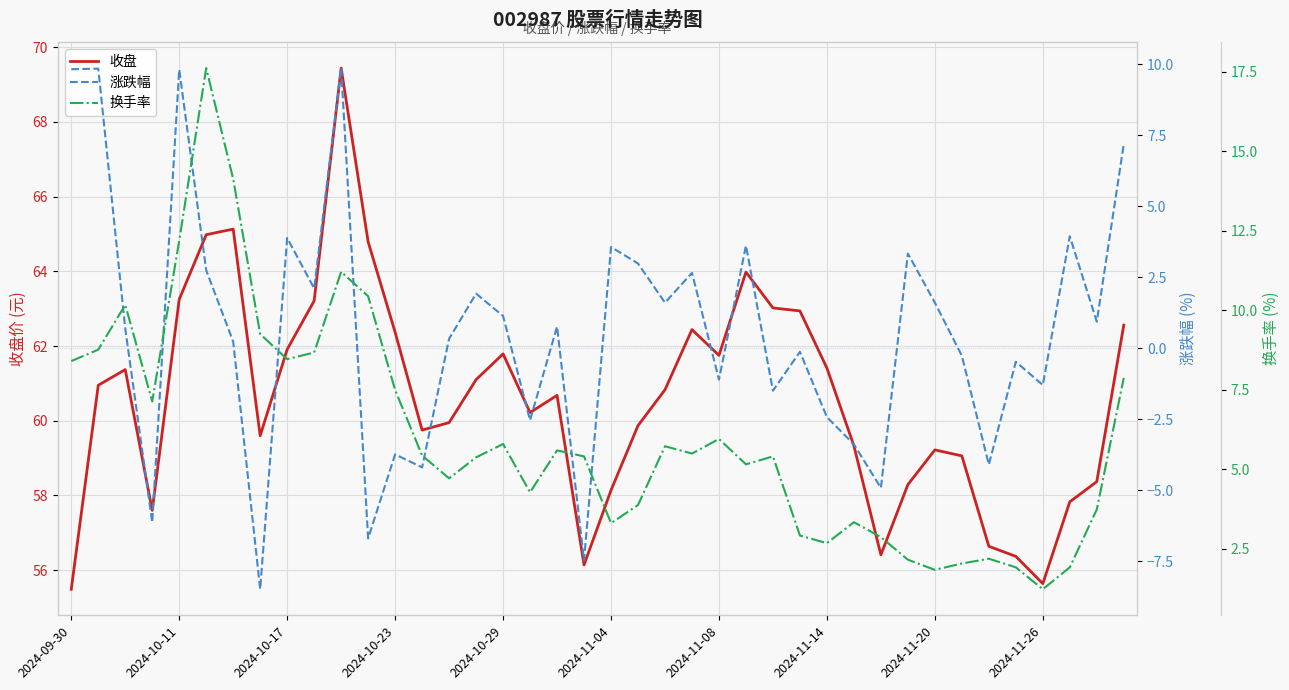

True or false: 换手率 has more than 0 points higher than both neighbors.

True